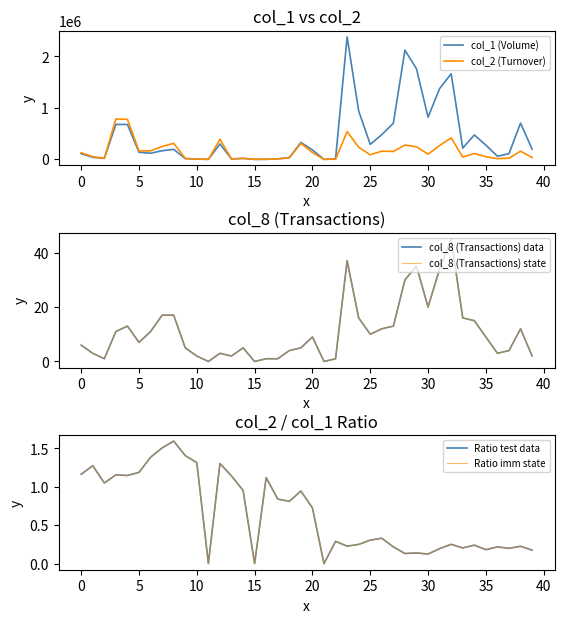

What is the difference between the second highest and second lowest values in the col_1 (Volume) series?

2122000